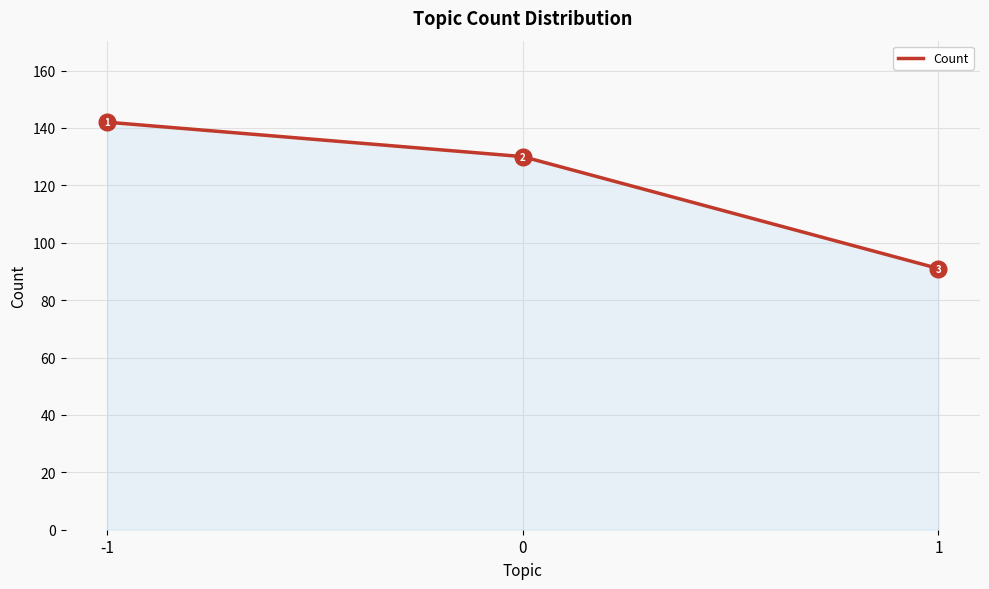

How many values are below 130?

1